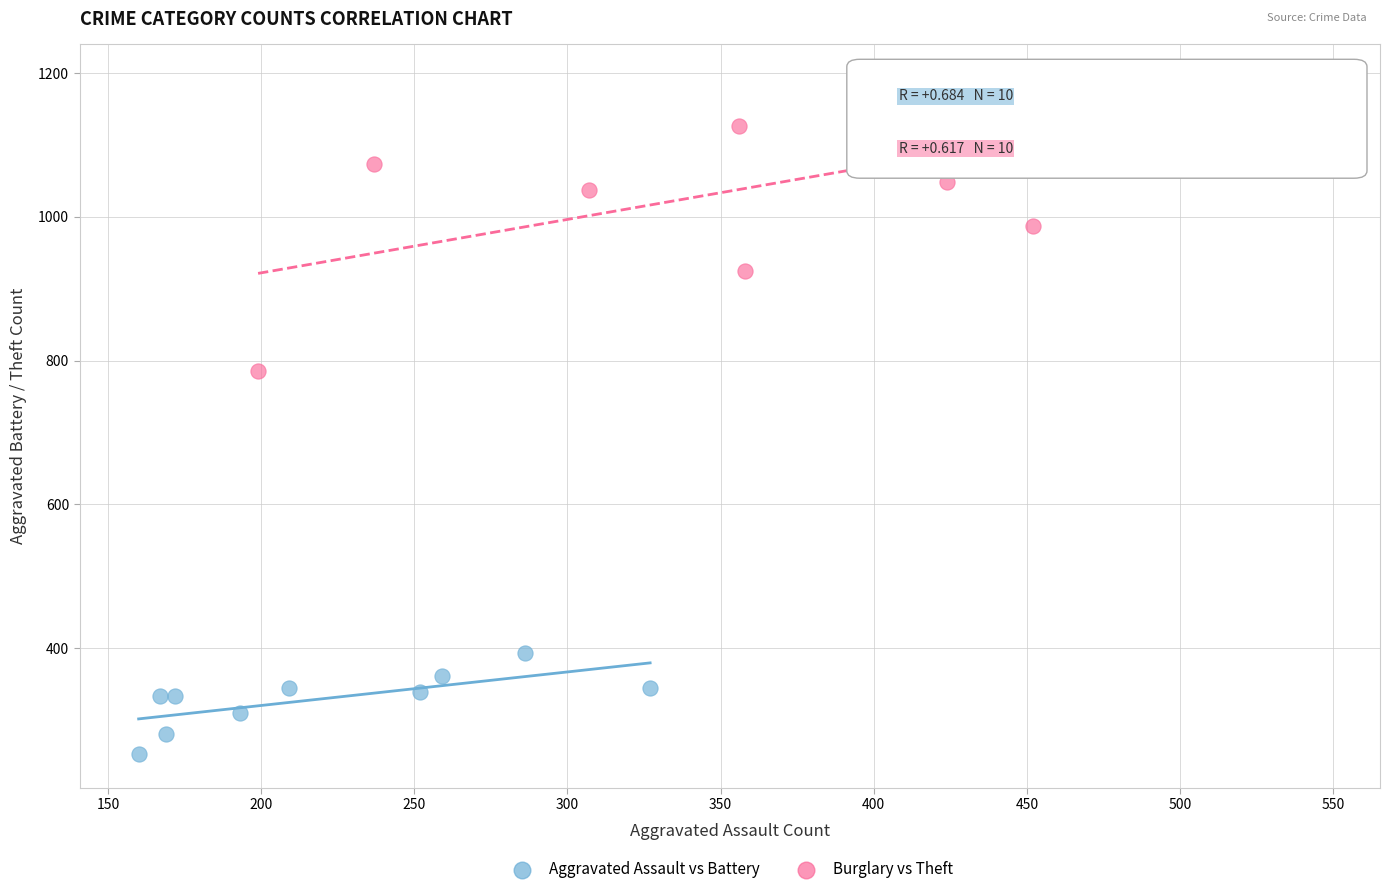

What are all the series names shown in the legend?

Aggravated Assault vs Battery, Burglary vs Theft